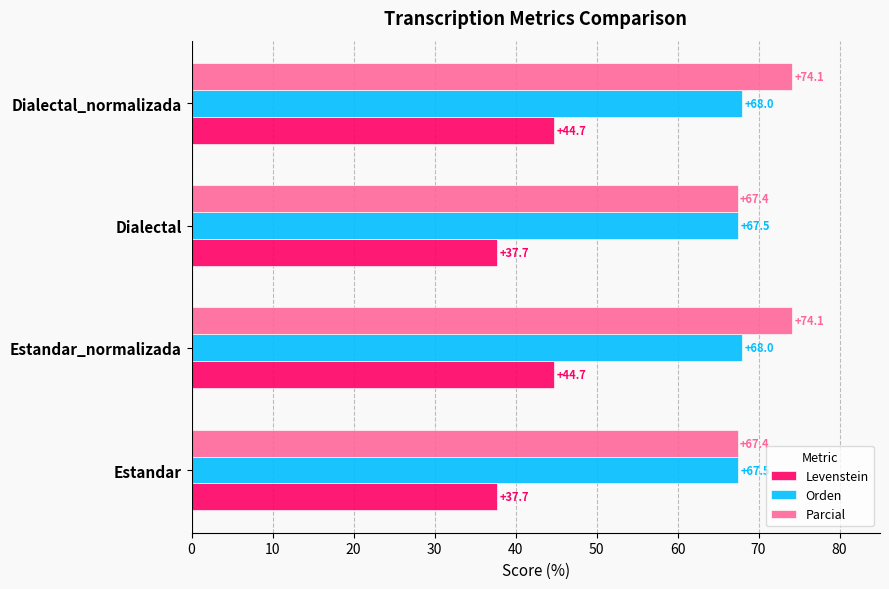

Which series has the largest range (max minus min)?

Levenstein